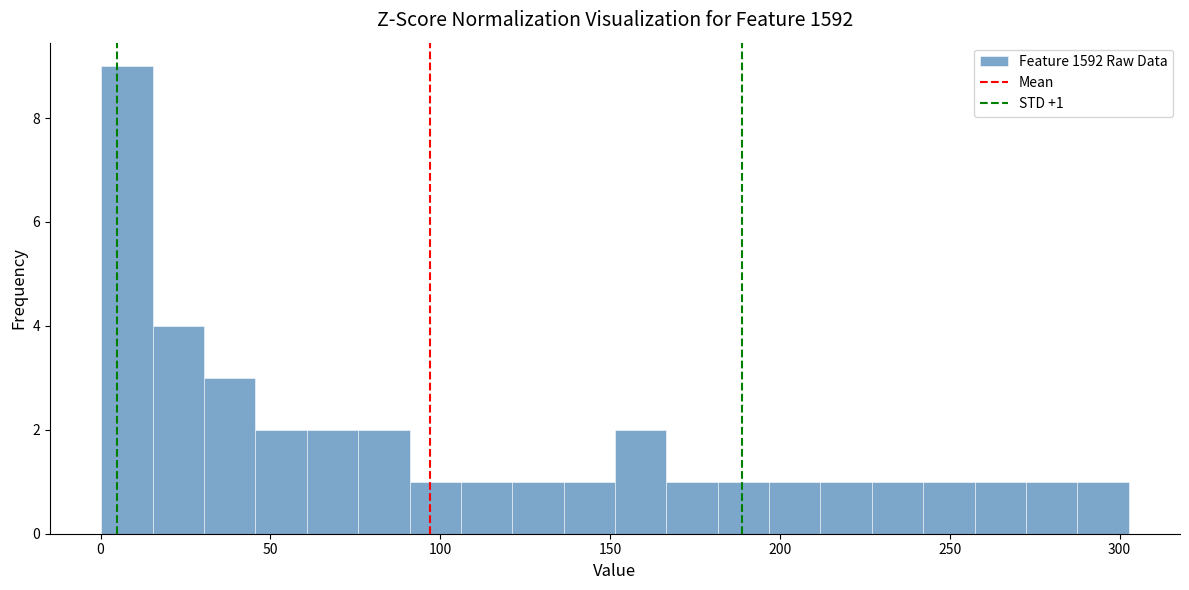

Around what value on the x-axis is the tallest bar? Give the approximate position of its centre, as read against the axis.

10